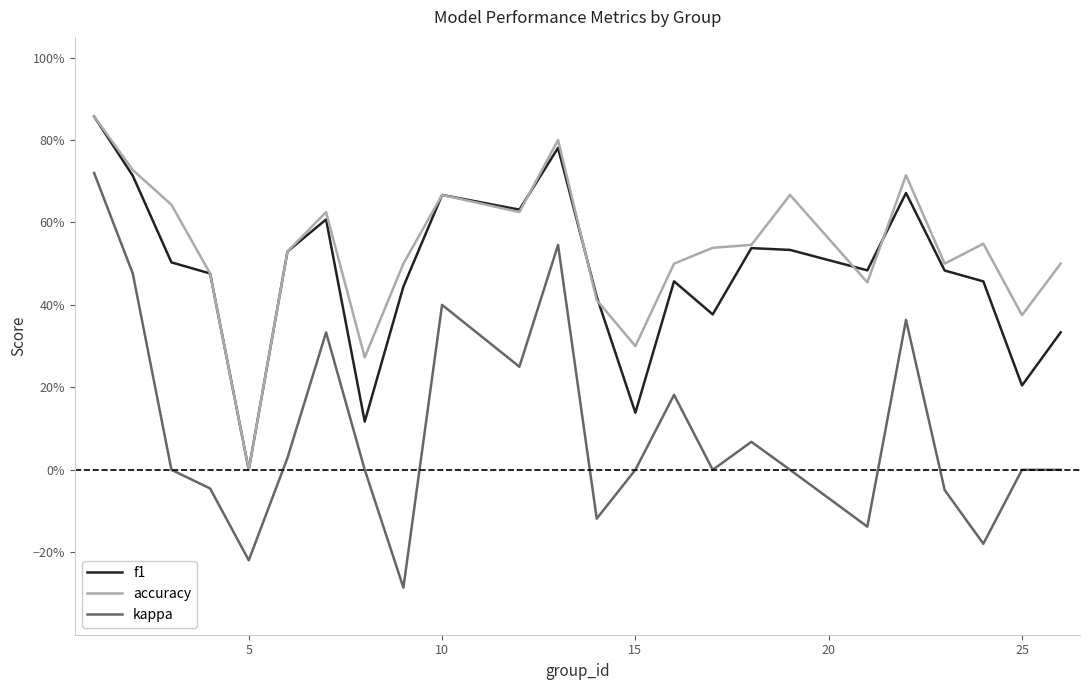

Which series has the widest spread of values?

kappa